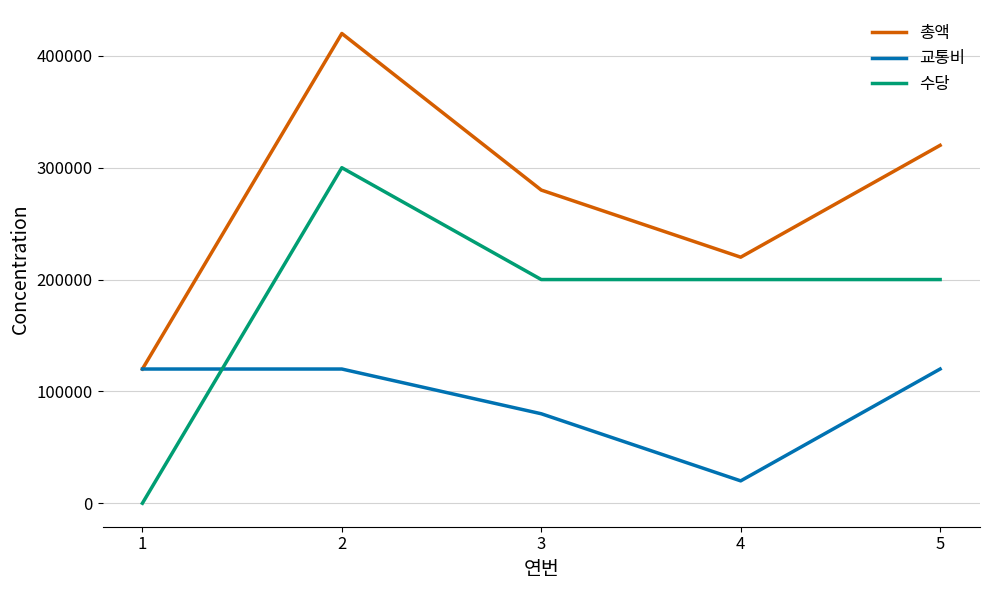

At which label is 교통비 closest to 70000?

3